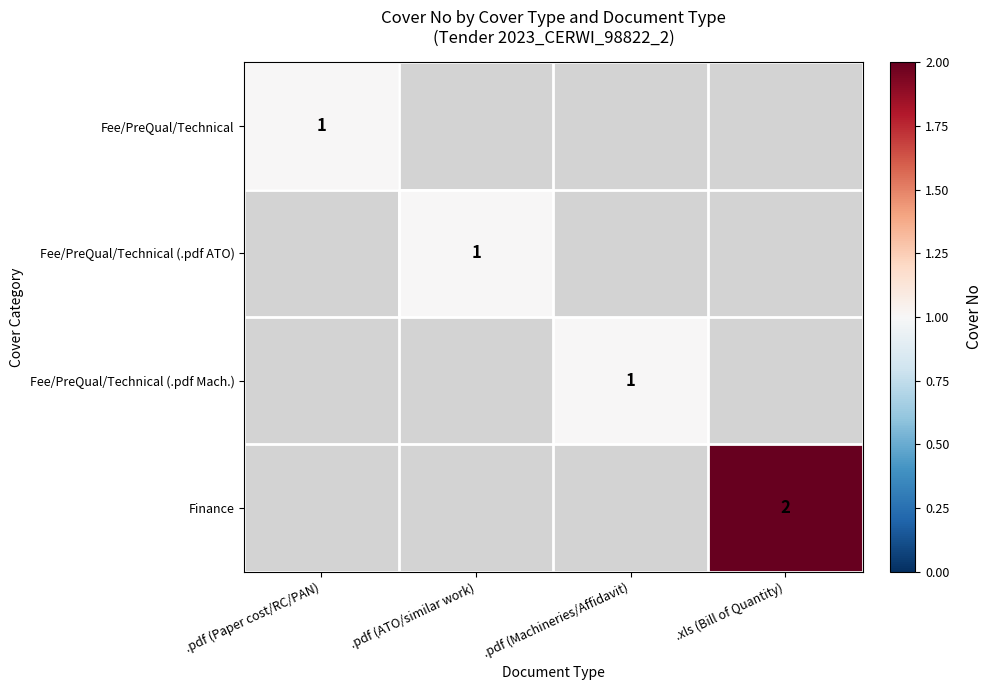

True or false: Finance has a value of 1 at .xls (Bill of Quantity).

False